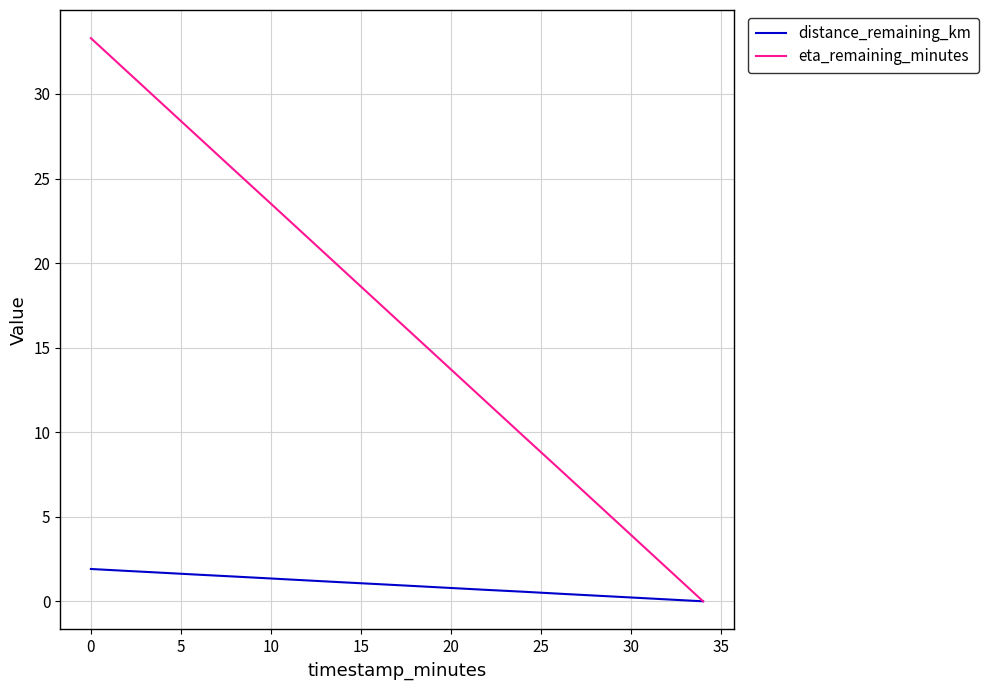

Rank the series by their maximum value, from highest to lowest.

eta_remaining_minutes, distance_remaining_km